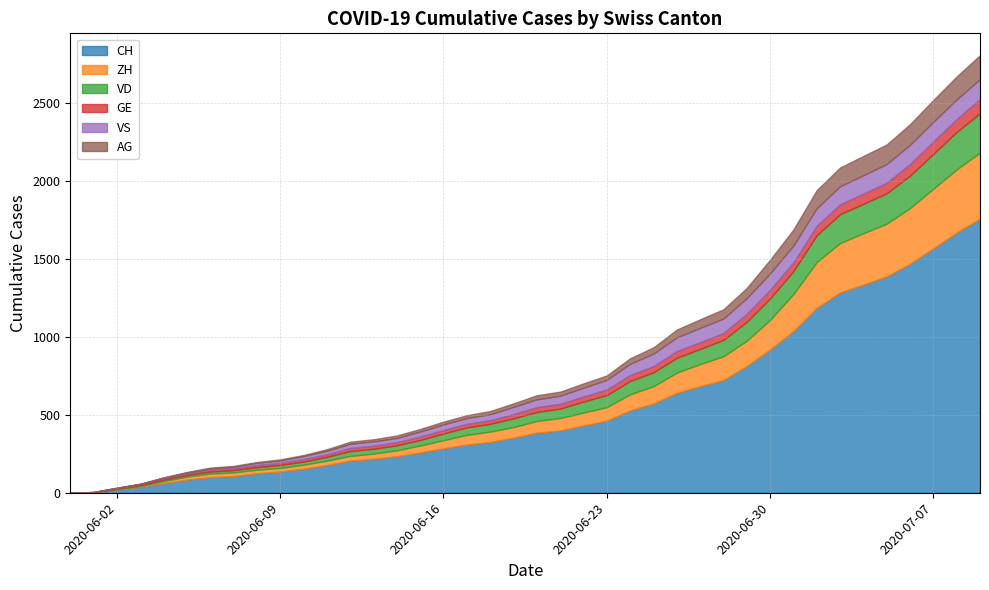

What is the difference between the highest and lowest values at 2020-07-01?

980